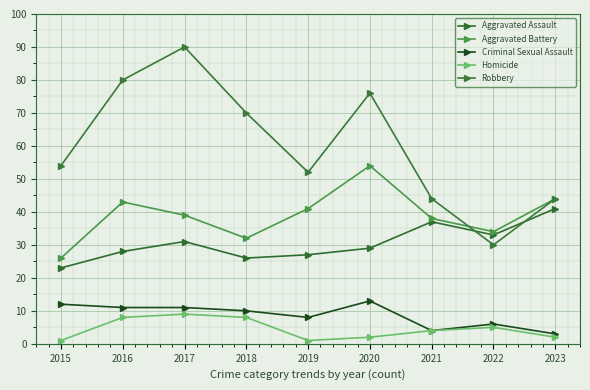

How many distinct data groups are displayed?

5